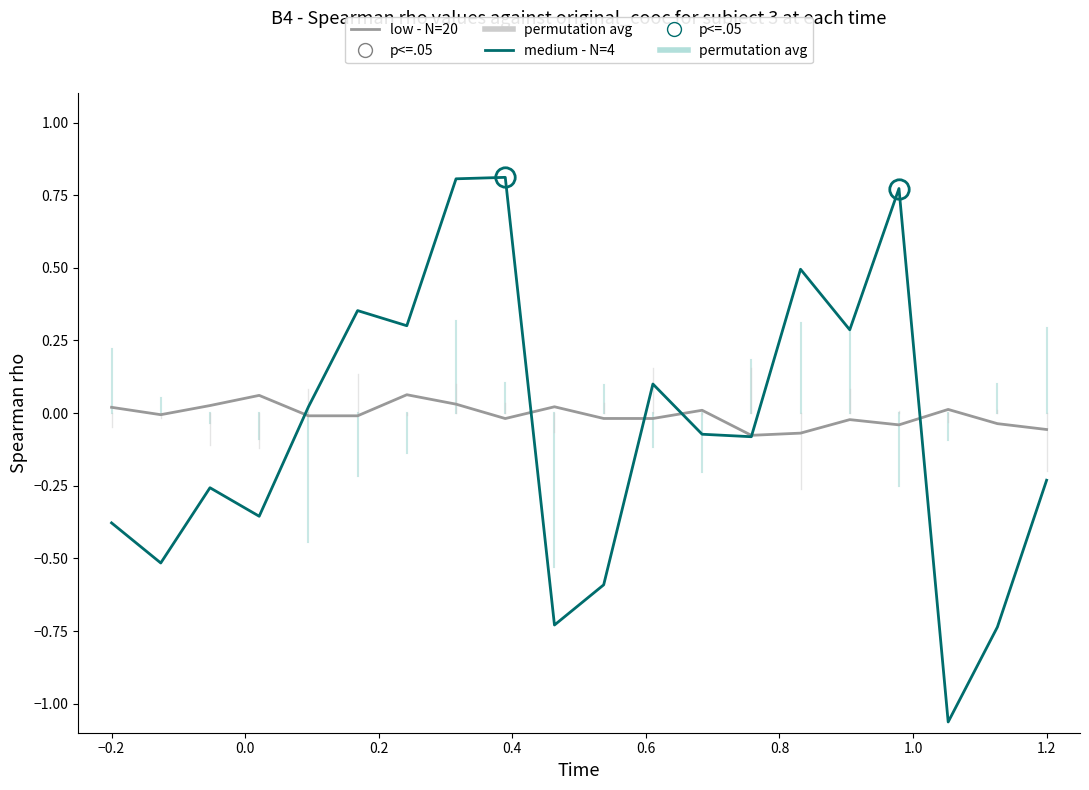

Which series has the widest spread of values?

medium - N=4